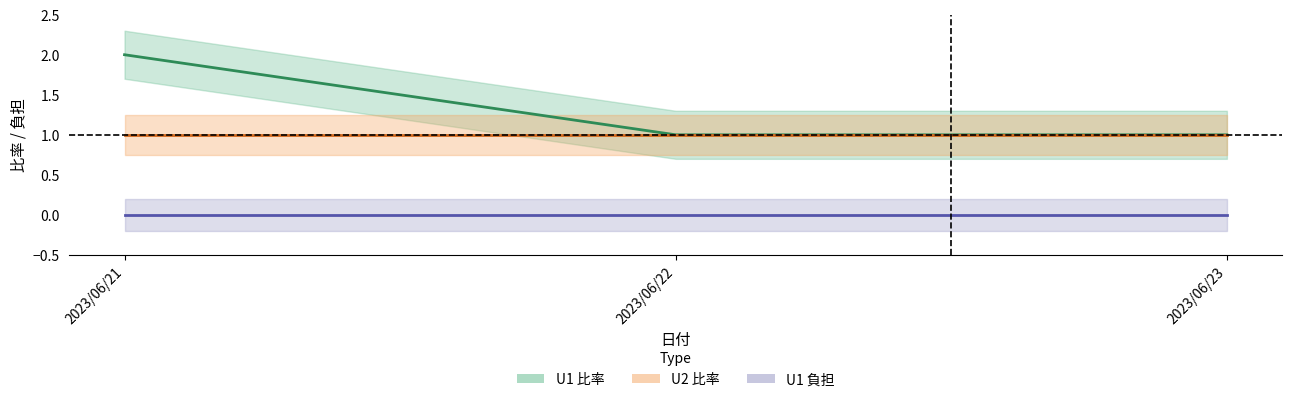

The value of U1 比率 at 2023/06/22 is 0. True or false?

False